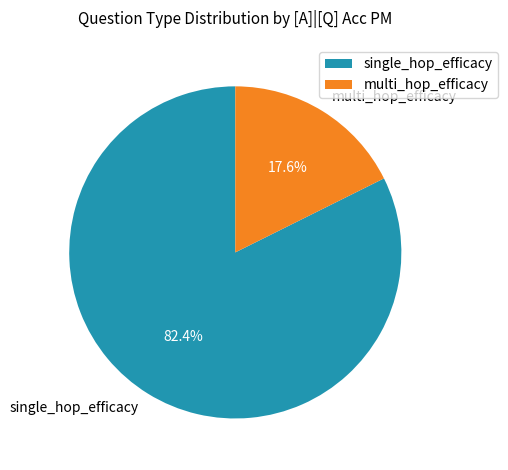

What portion of the pie excludes multi_hop_efficacy?

82.4%